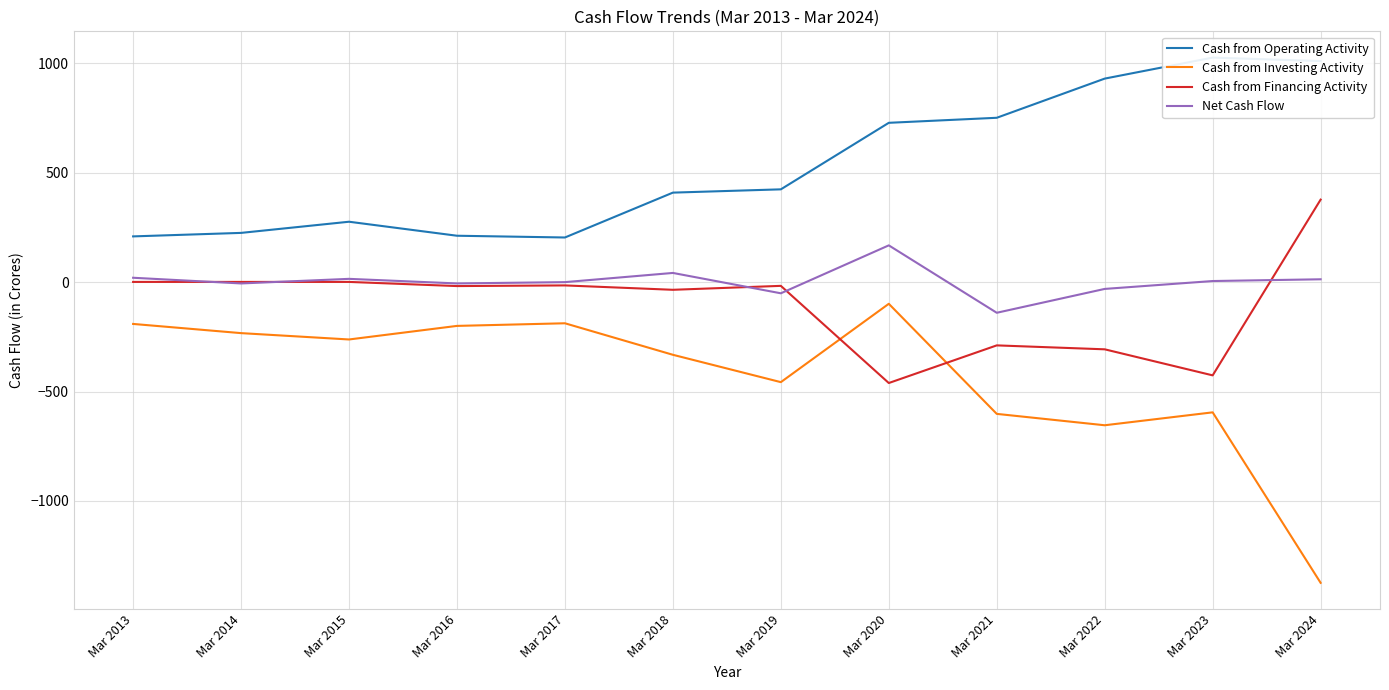

At which category does the chart reach its peak across all series?

Mar 2023